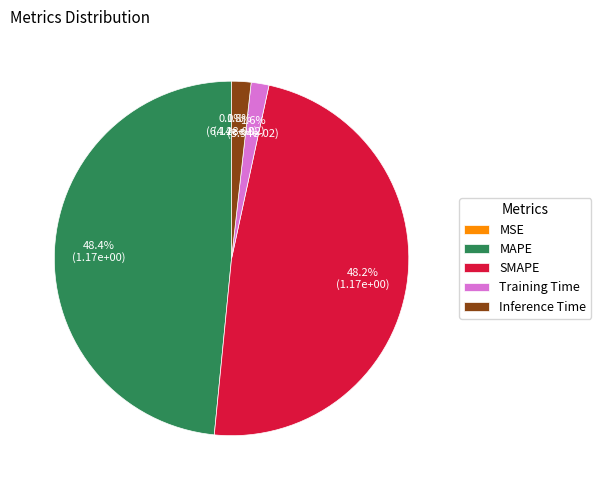

To the nearest percent, what percentage of the pie is SMAPE?

48%